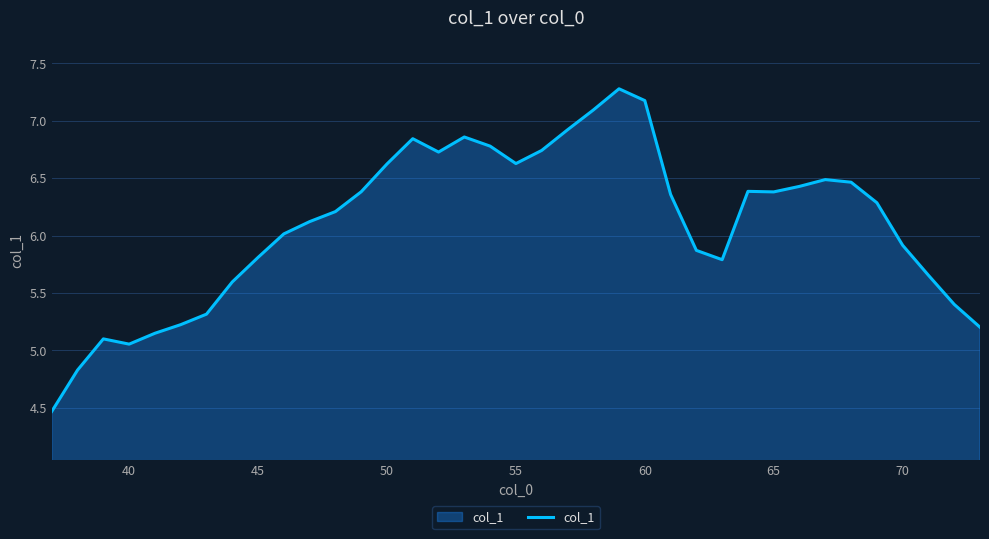

True or false: there are more than 2 points higher than both neighbors.

True